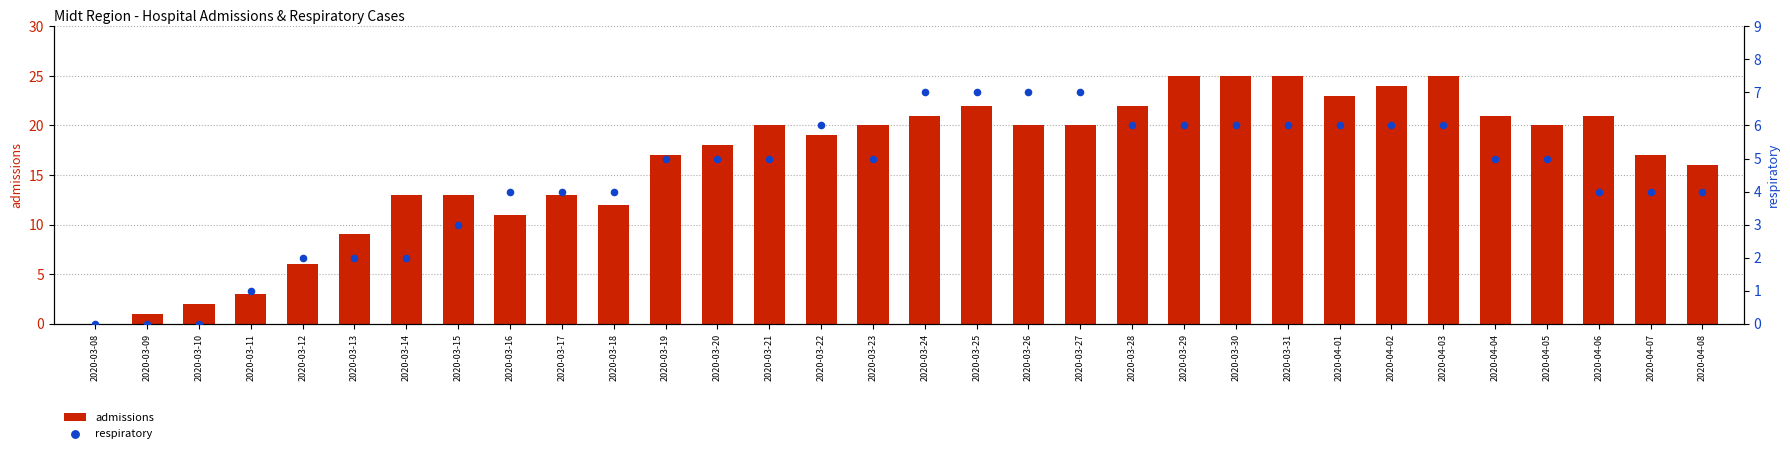

Which series reaches the maximum Y coordinate?

admissions